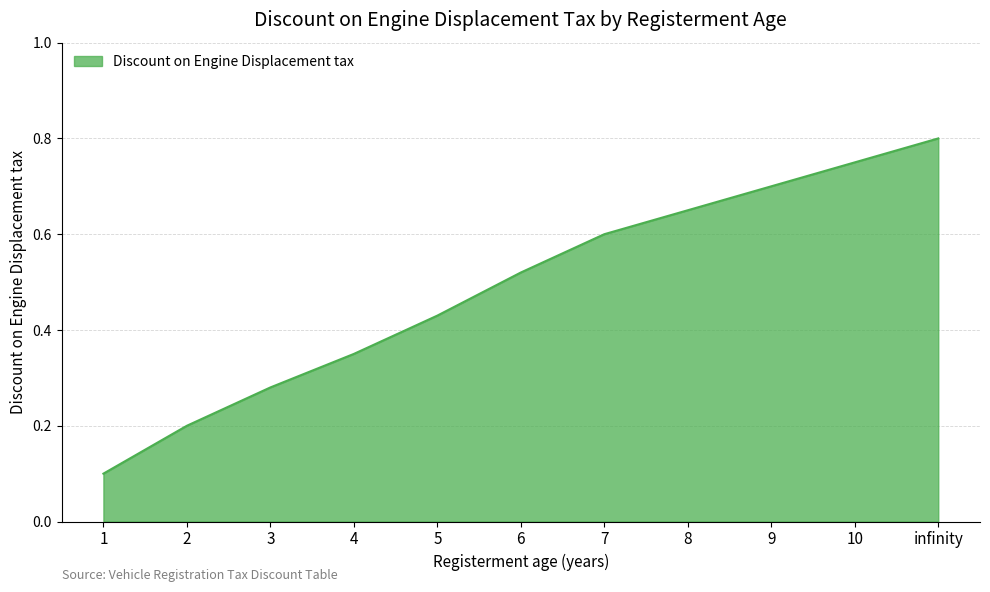

Is it true that the value at 8 is 0.3?

False